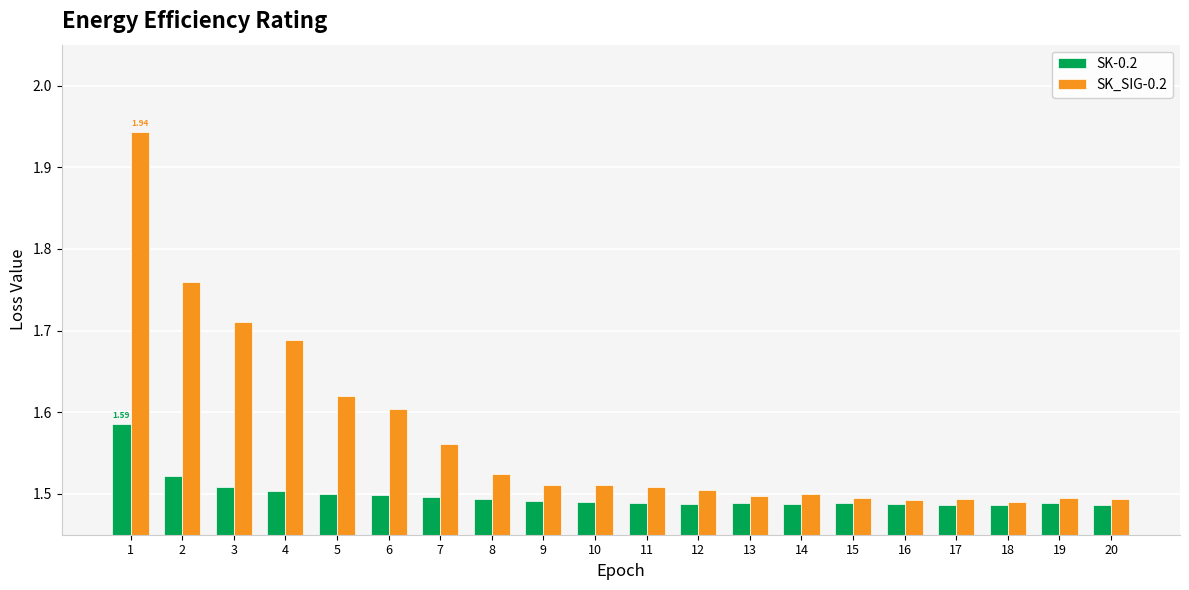

How many distinct data groups are displayed?

2